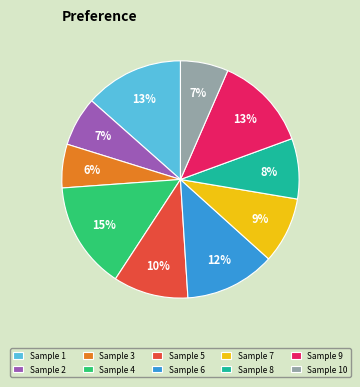

Count the number of slices in the pie.

10